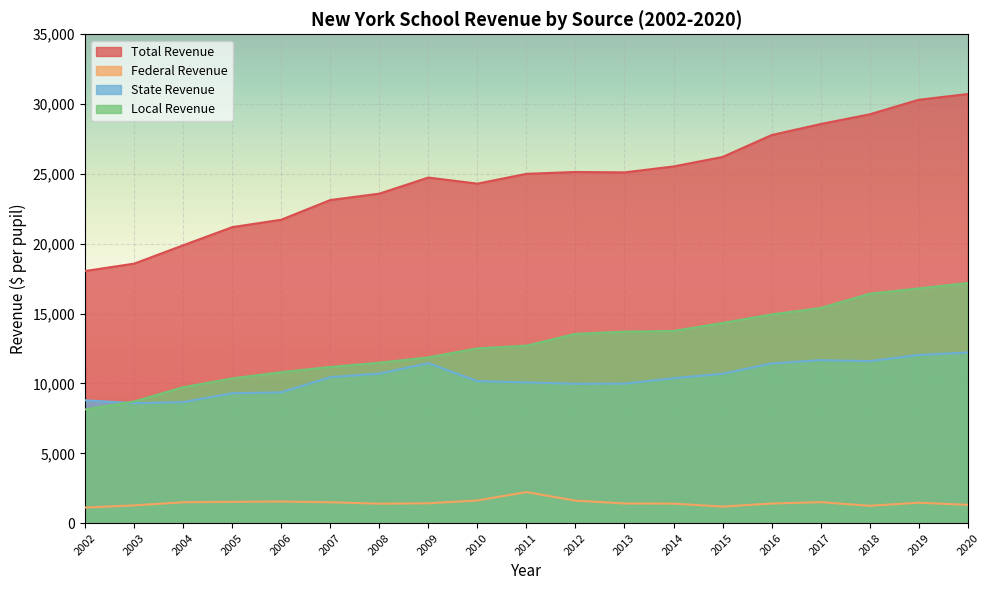

Which series has the largest range (max minus min)?

Total Revenue